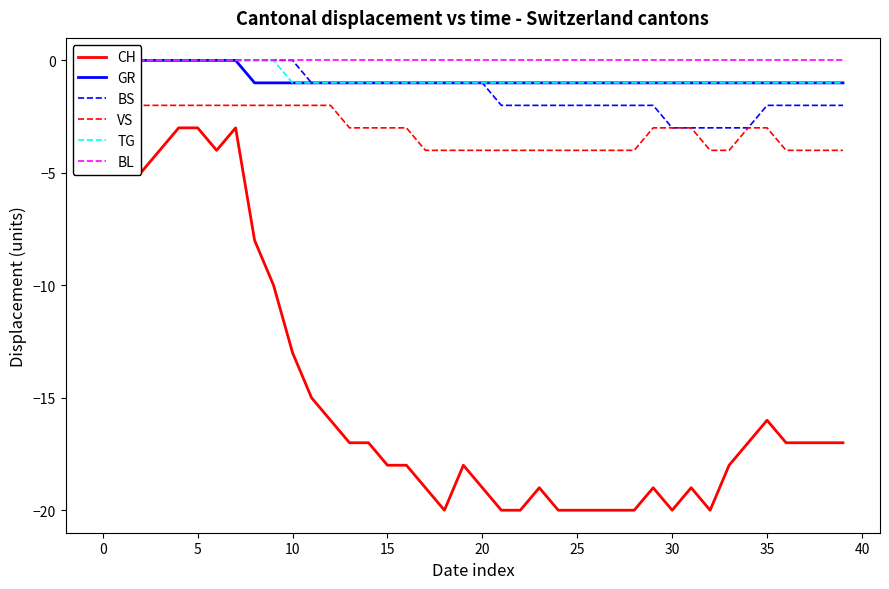

How many values in the VS series are below -3?

18